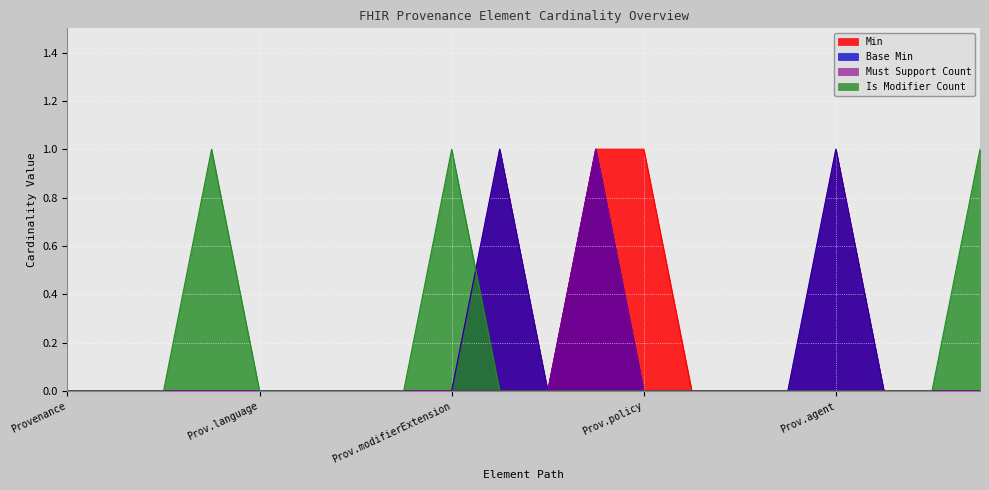

How many interior local valleys does the Base Min series have?

1